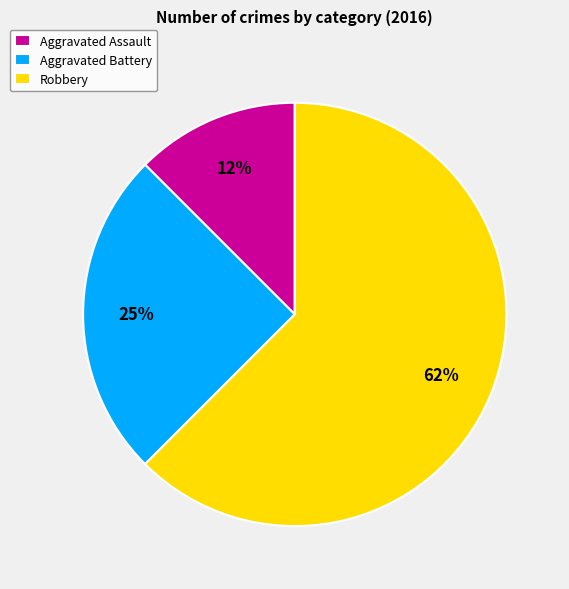

To the nearest percent, what is the average slice percentage?

33%